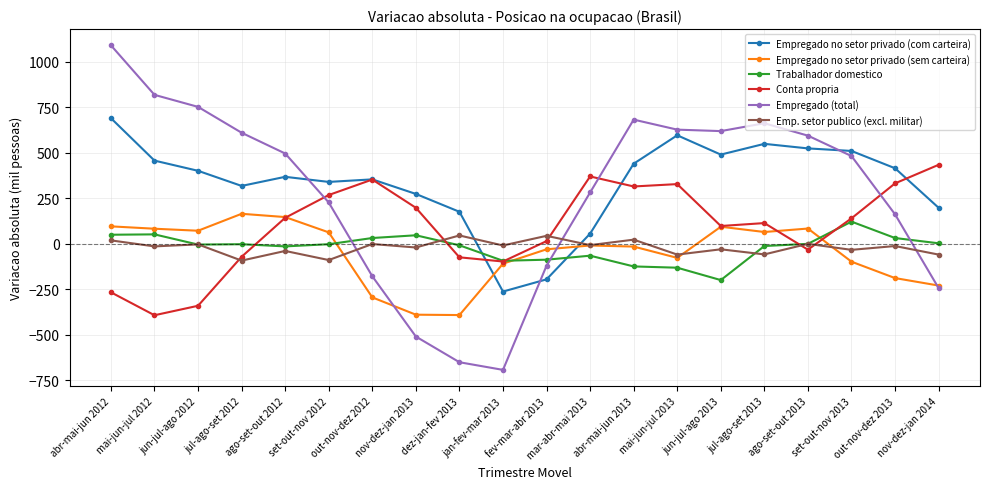

The value of Empregado no setor privado (sem carteira) at ago-set-out 2012 is 146. True or false?

True